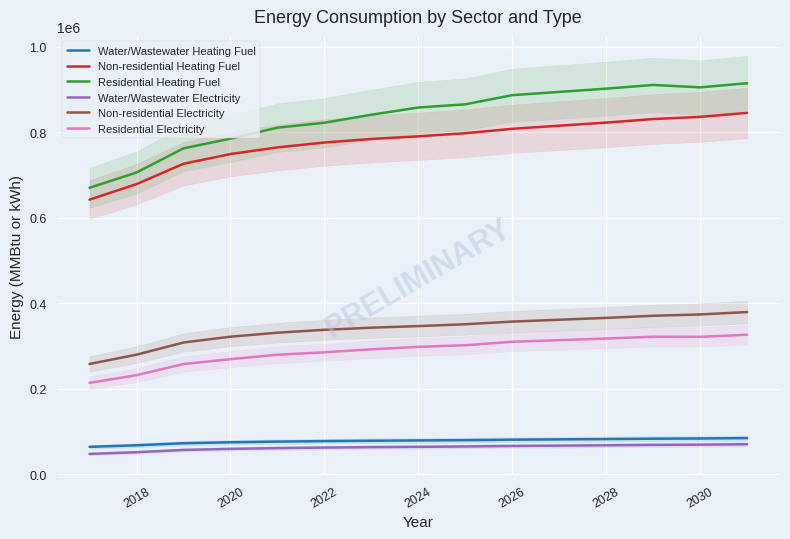

What is the lowest value of the Residential Heating Fuel series?

670401.0